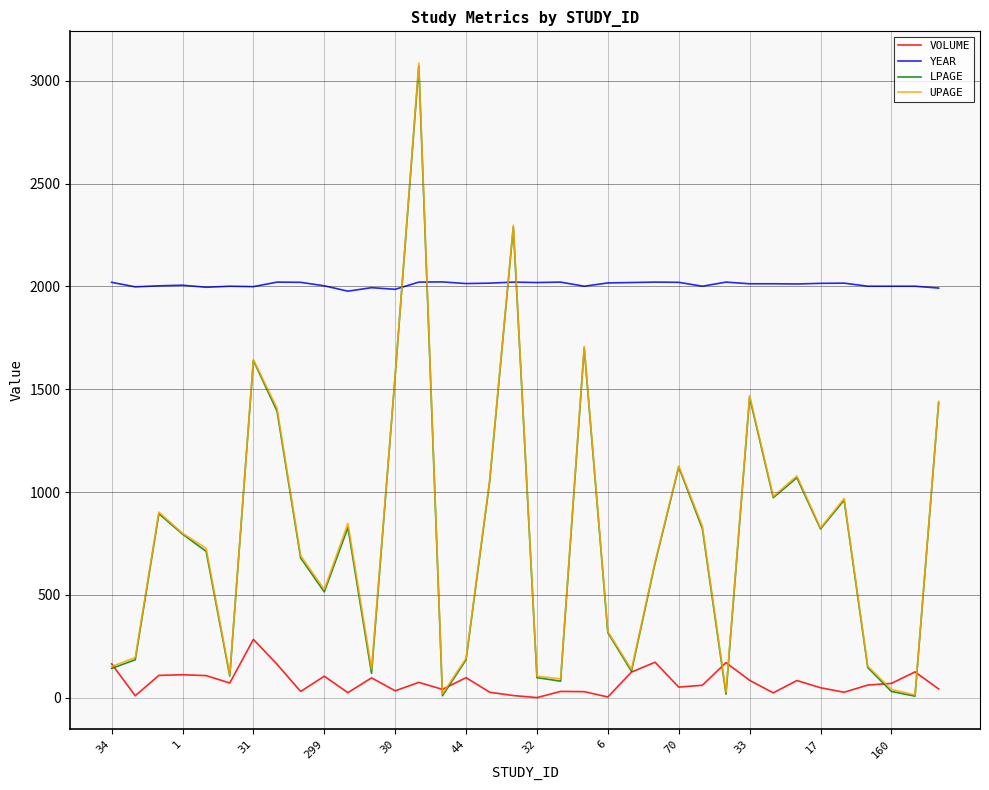

Which series has the largest total across all categories?

YEAR